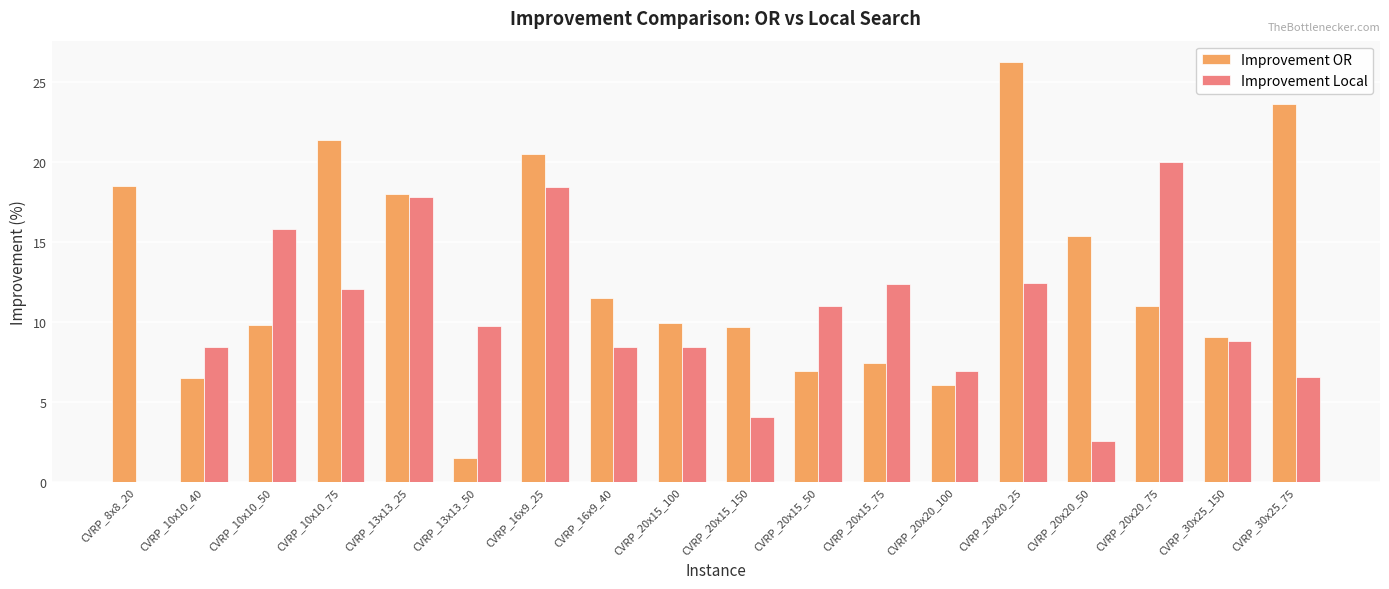

What is the greatest value displayed?

26.3